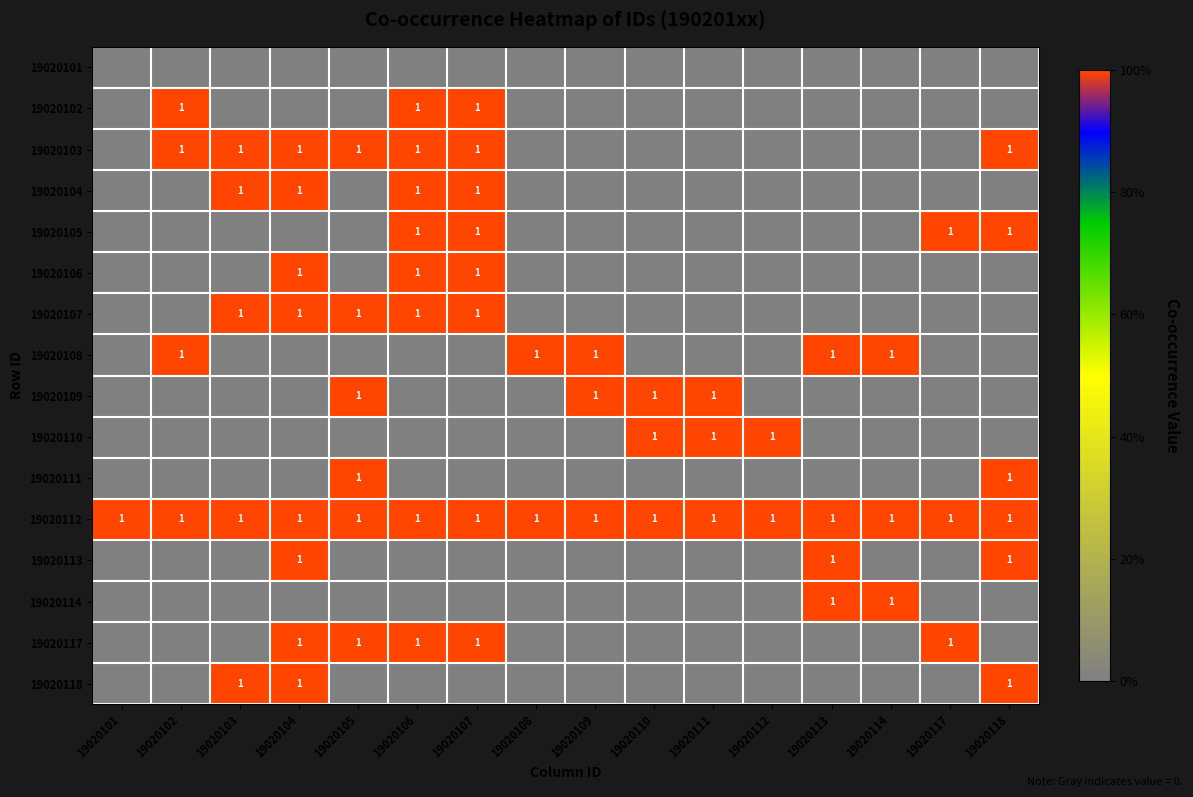

True or false: 19020118 has a value of 0 at 19020103.

False